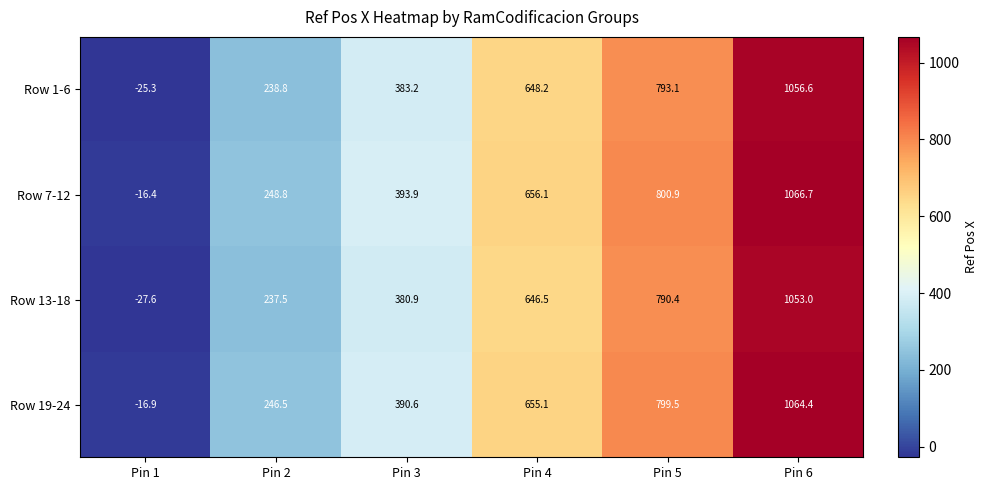

The value of Row 7-12 at Pin 2 is 86.6. True or false?

False